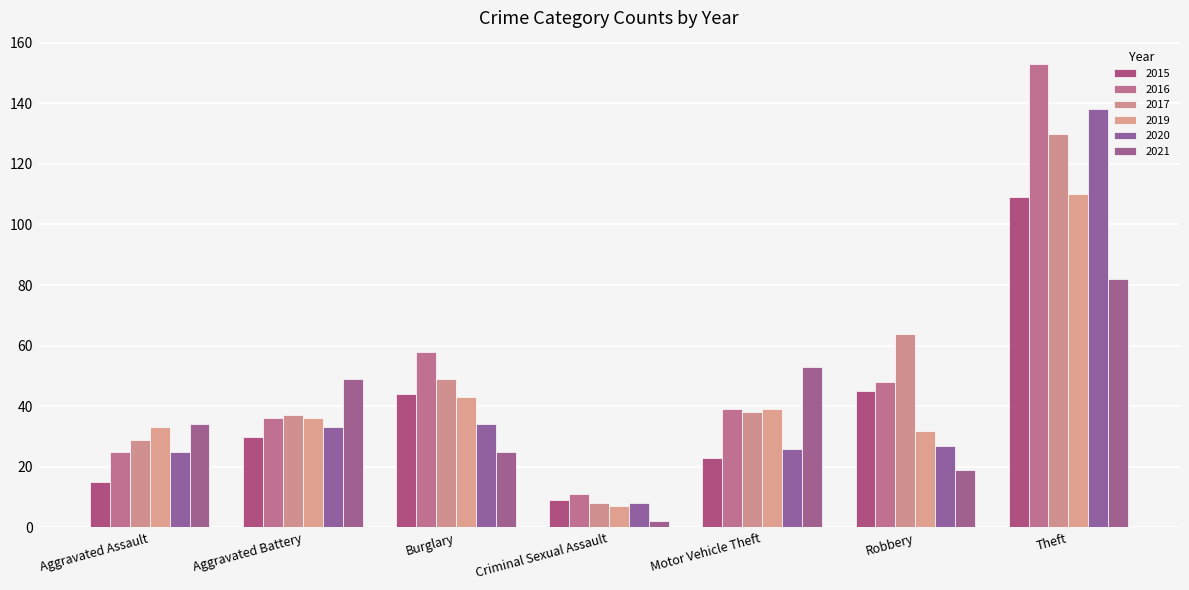

What is the label of the 6th bar from the right?

Aggravated Battery